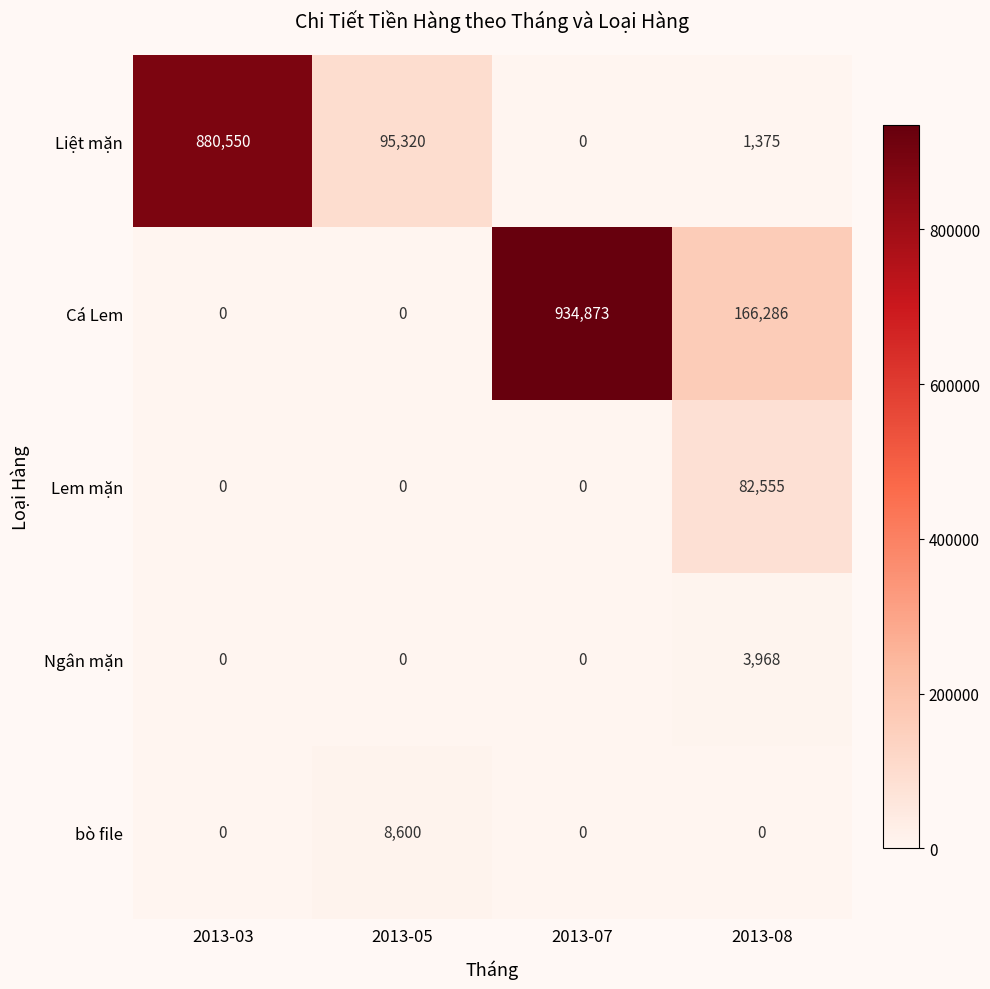

What is the spread (max minus min) of values at 2013-08?

166286